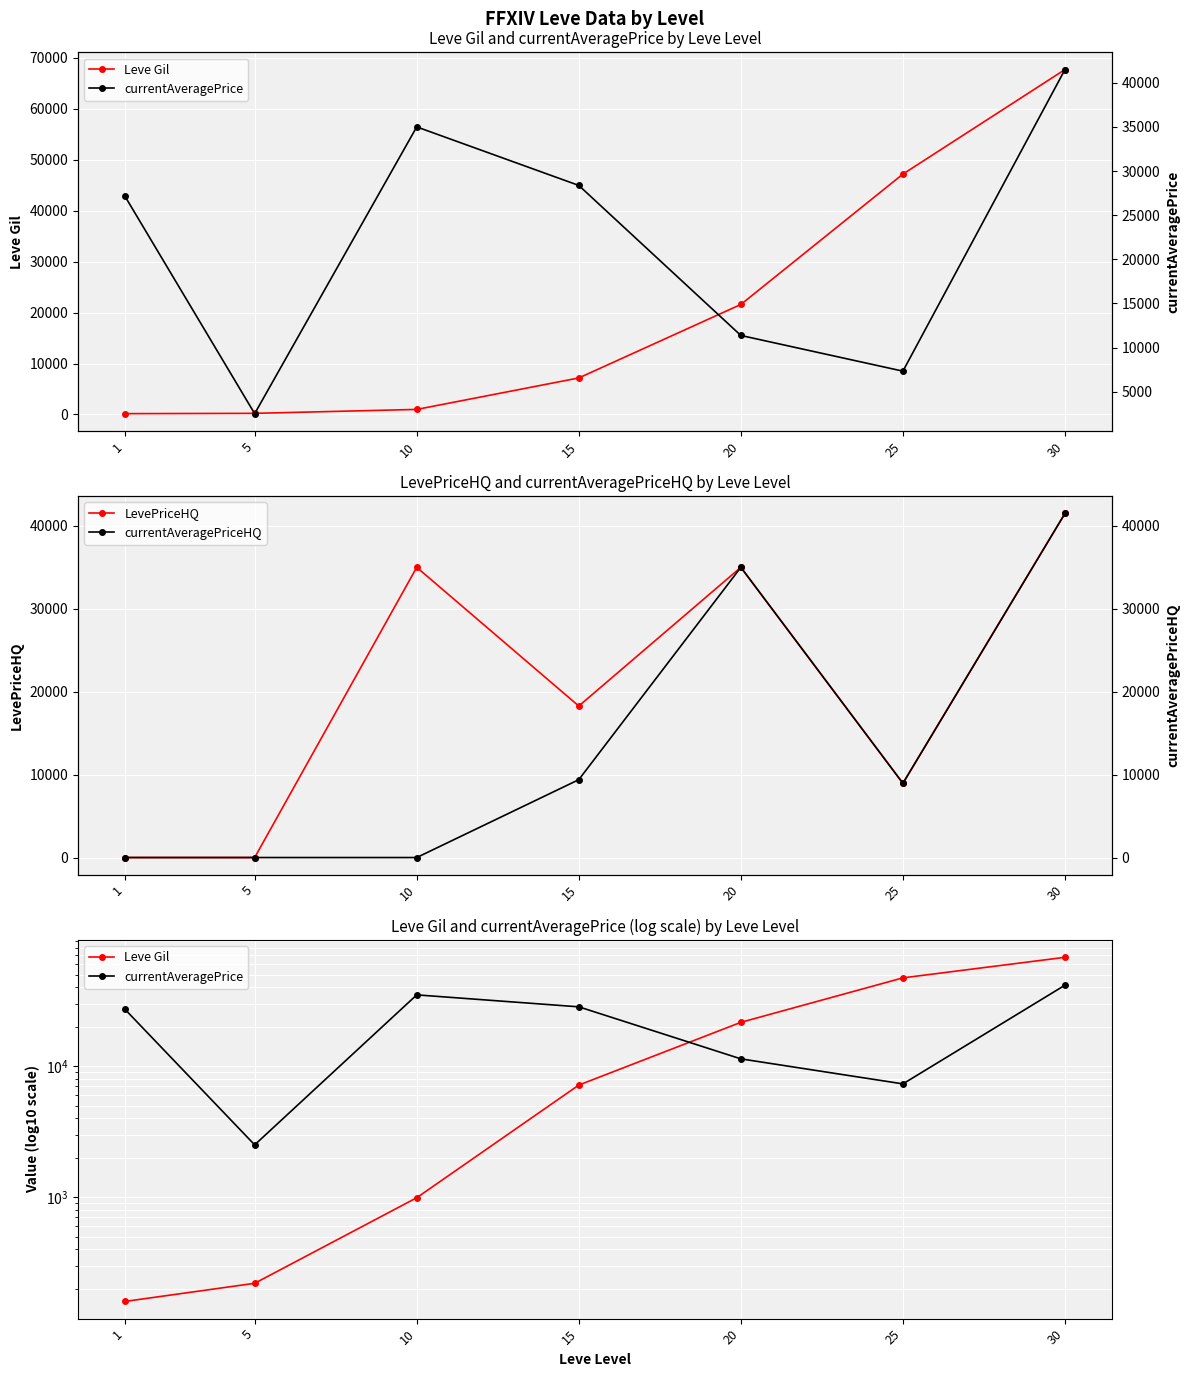

How many distinct data groups are displayed?

4